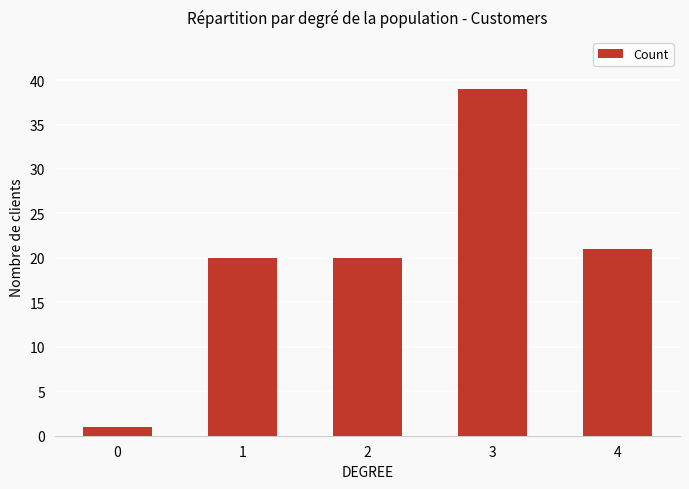

What is the ratio of the value at 4 to the value at 0?

21.0